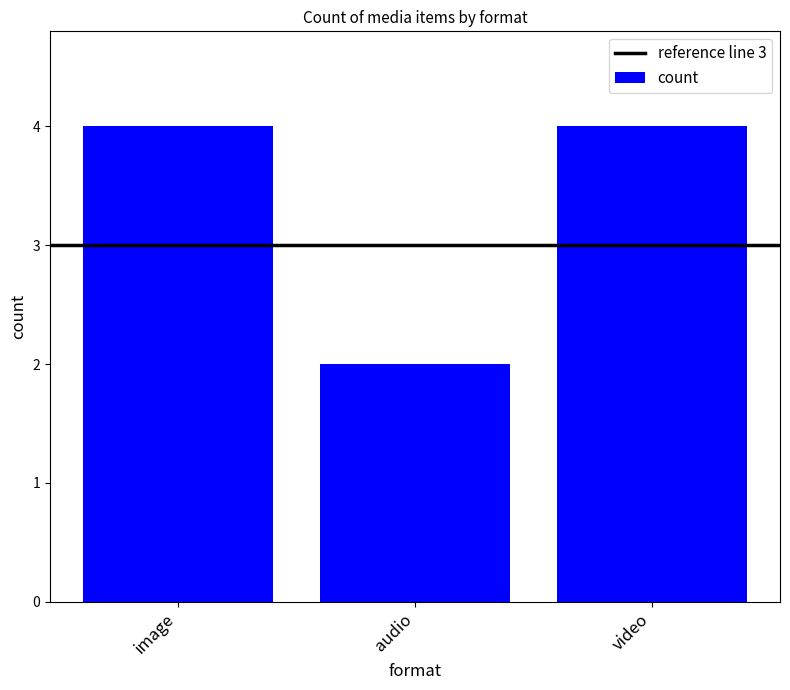

Does the chart contain any negative values?

No